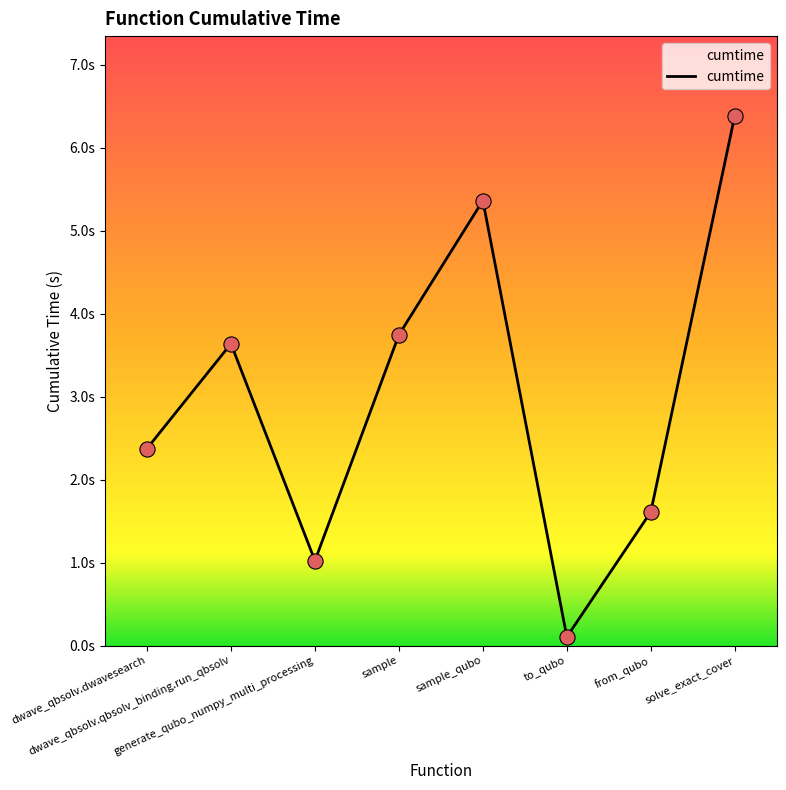

Between from_qubo and to_qubo, which is larger?

from_qubo